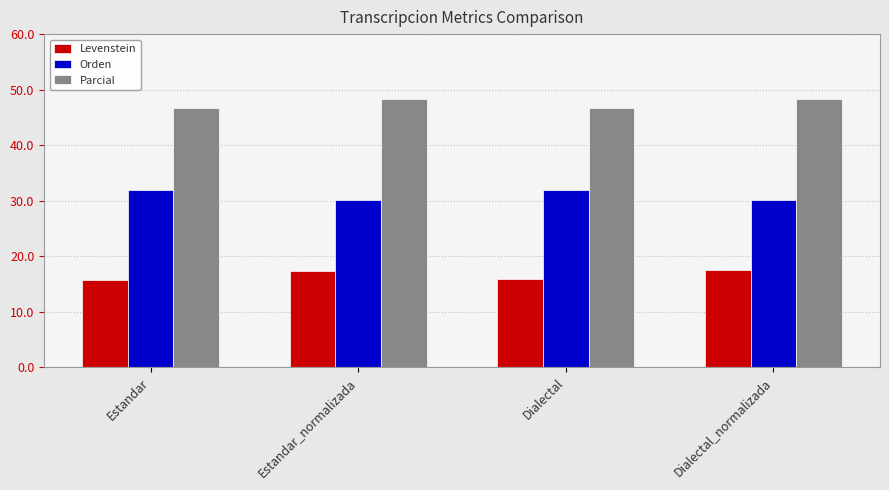

What is the sum of the Orden values at Estandar_normalizada and Dialectal?

62.1